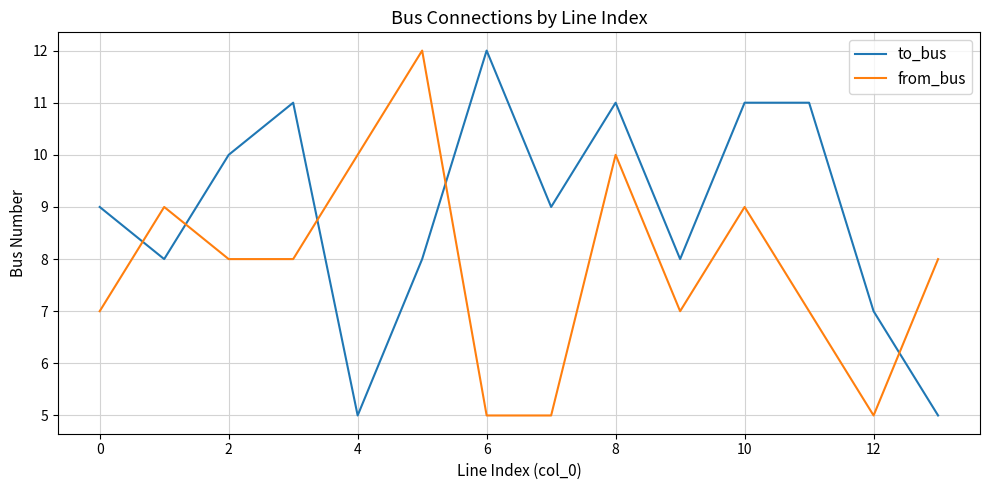

Which series has the largest total across all categories?

to_bus